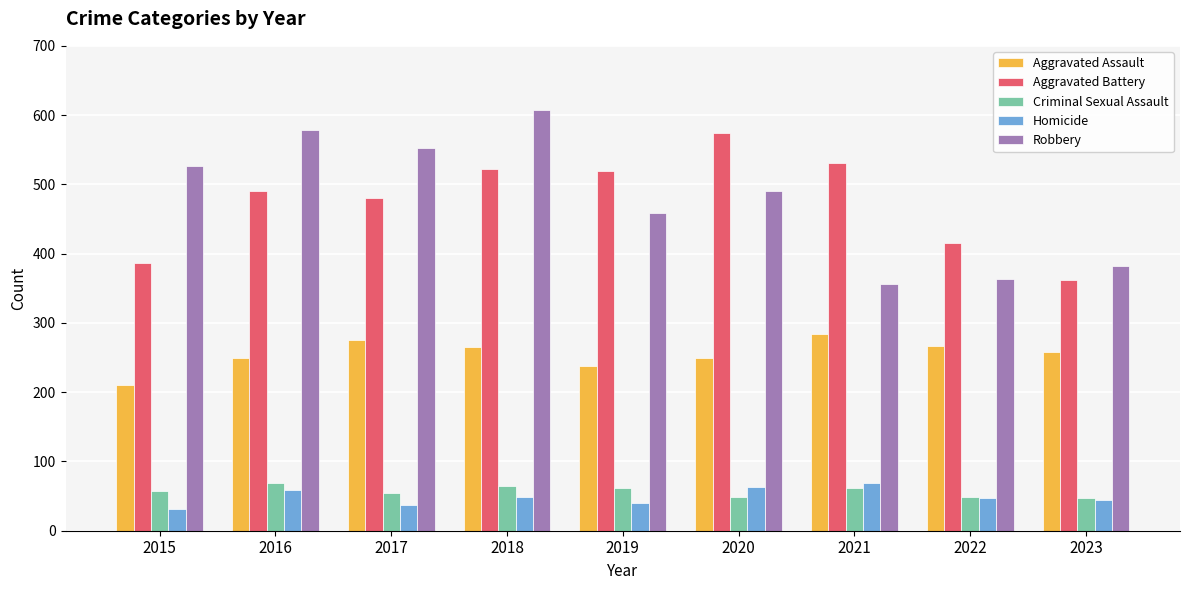

Which series has the widest spread of values?

Robbery